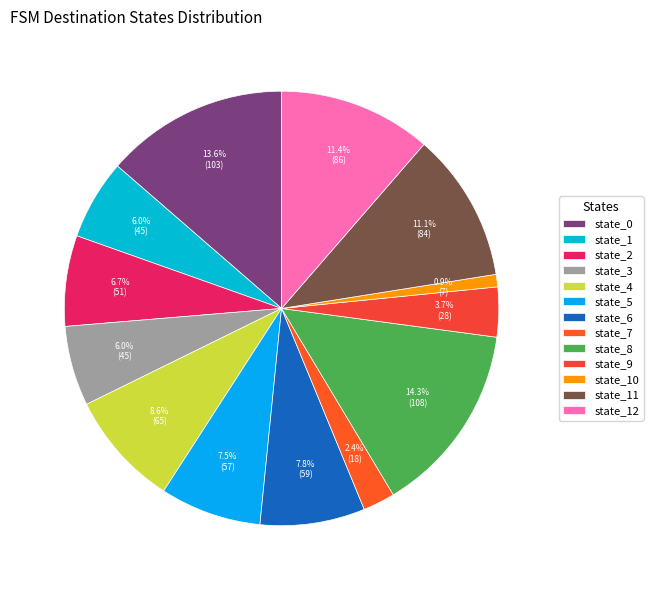

Which category has the smallest portion of the pie?

state_10